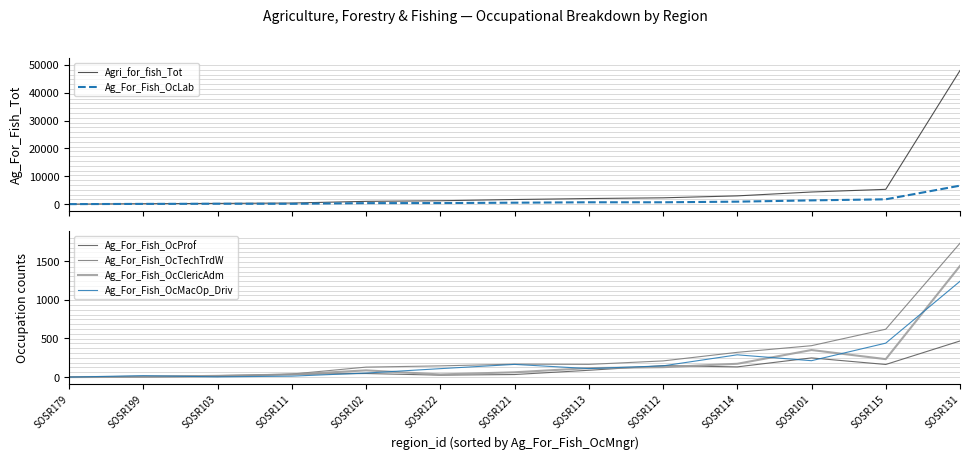

How many times do Ag_For_Fish_OcMacOp_Driv and Ag_For_Fish_OcProf cross each other?

6